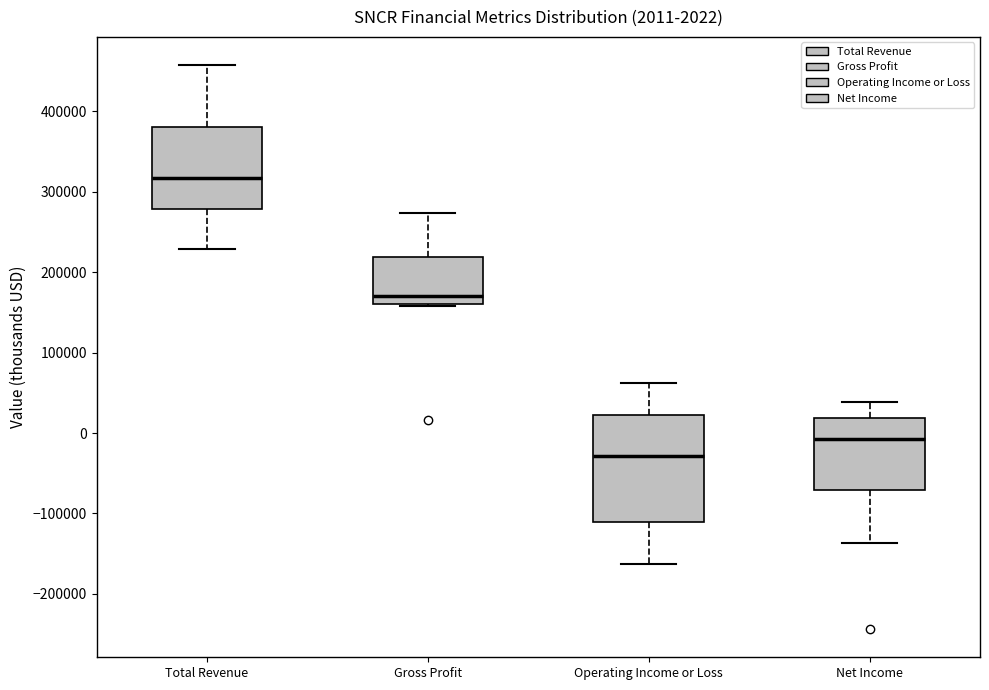

Which box's median line is the highest?

Total Revenue